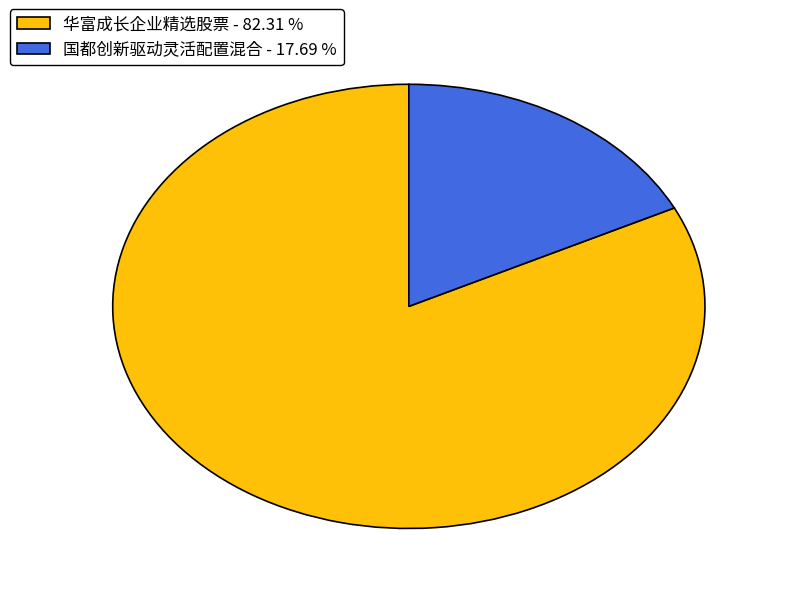

Is it true that 华富成长企业精选股票 is 88% of the pie?

False